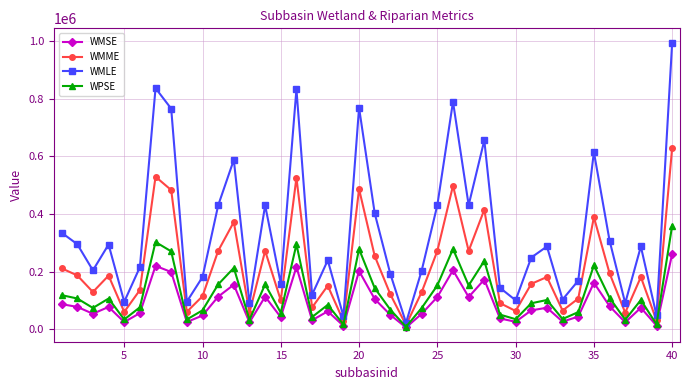

What is the minimum value shown in the chart?

5937.5